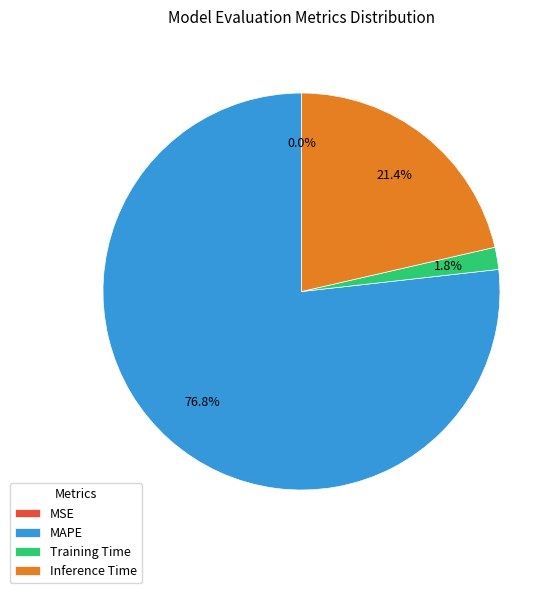

What is the largest slice in the pie chart?

MAPE